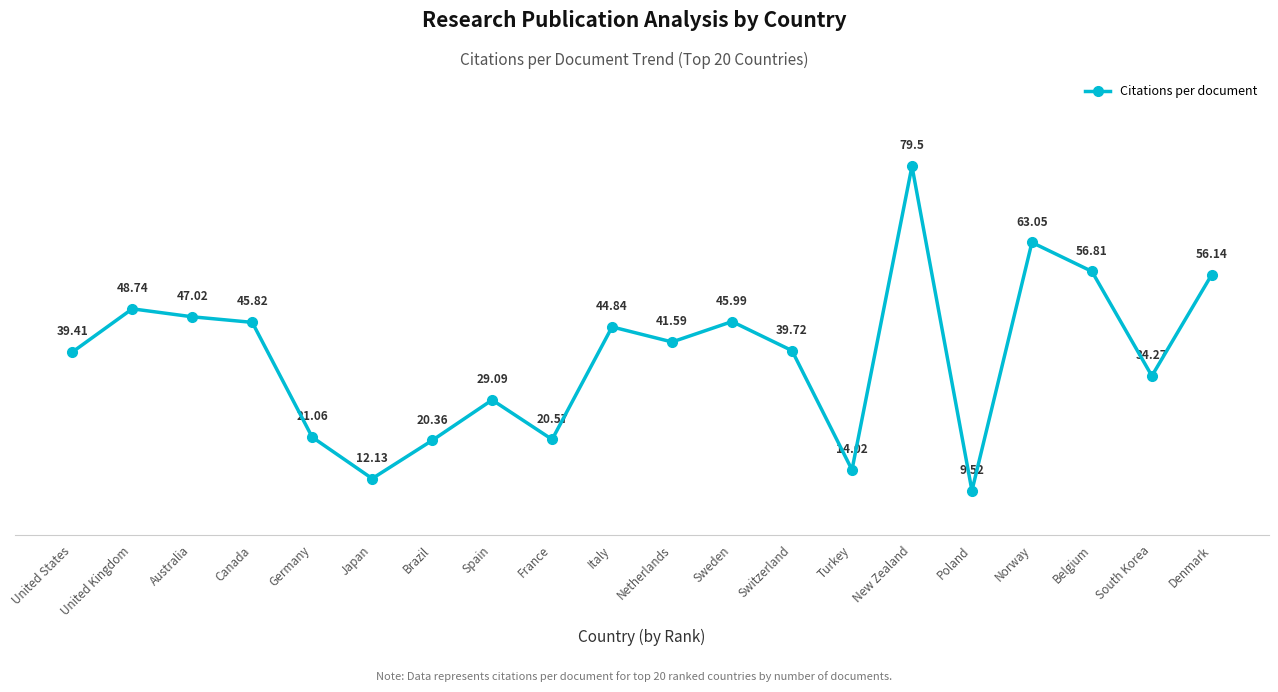

Where does the data first go above 41?

United Kingdom